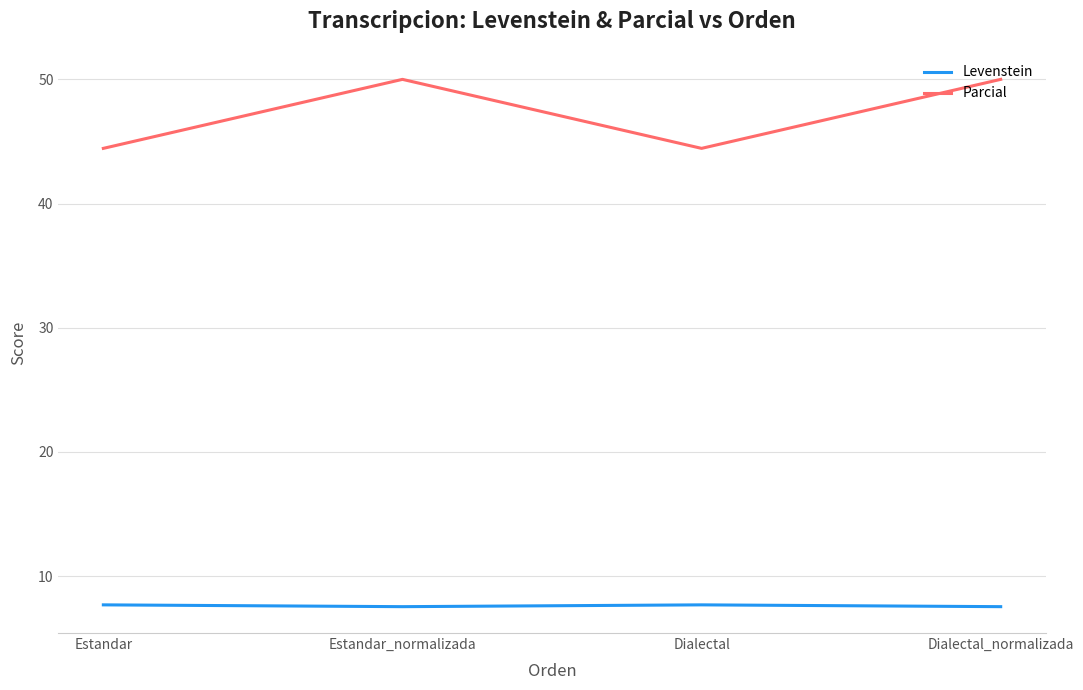

True or false: Parcial and Levenstein intersect in this chart.

False